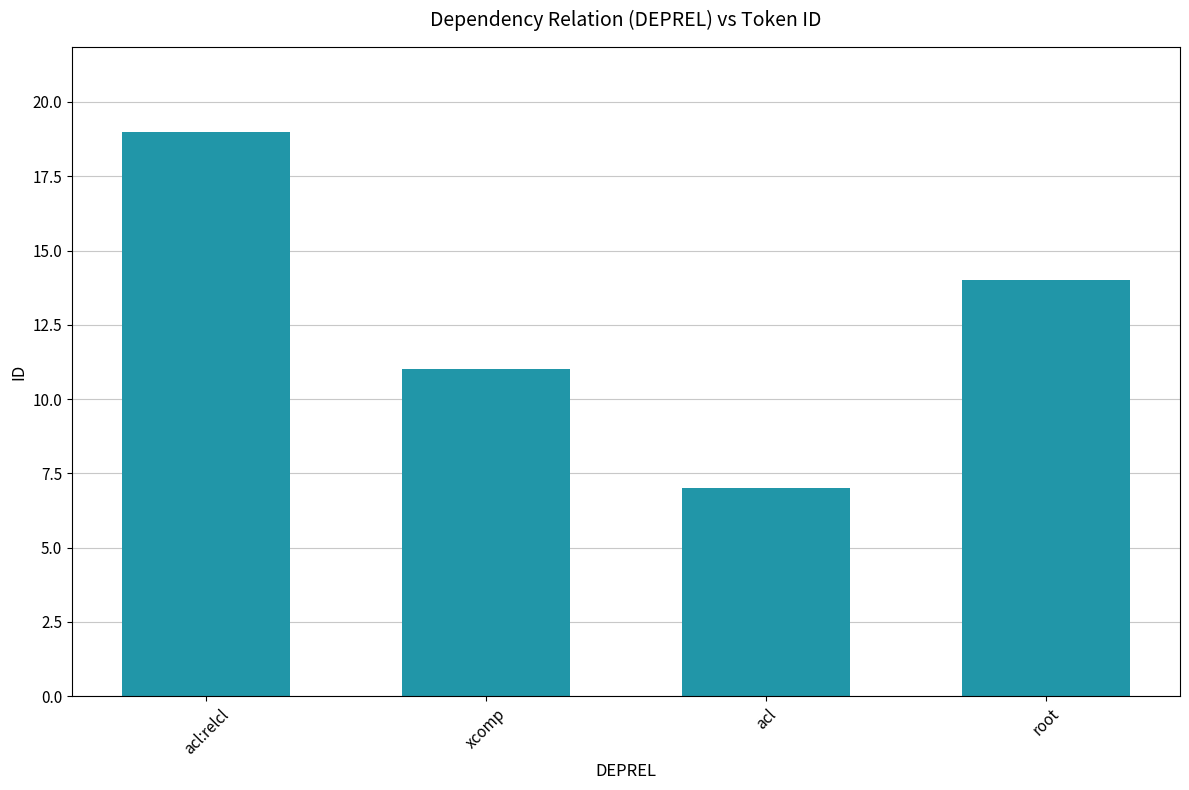

What is the label of the 1st bar from the right?

root